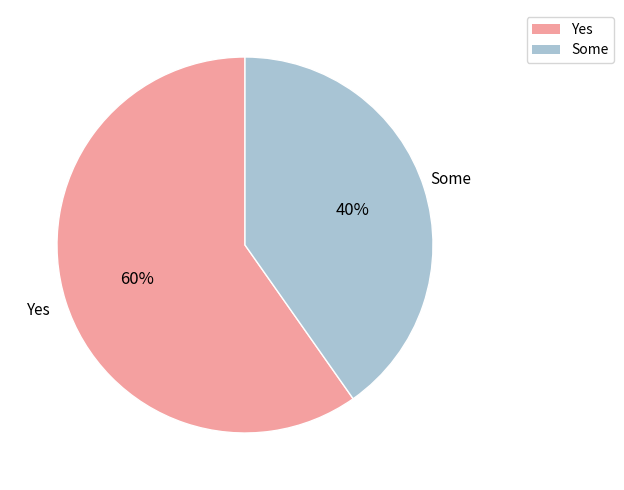

What is the majority slice?

Yes